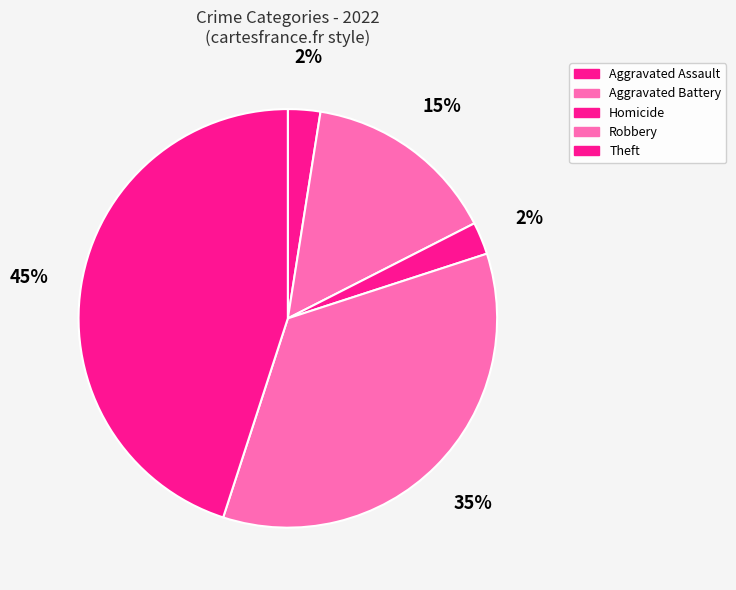

Is Aggravated Assault the majority of the pie?

No